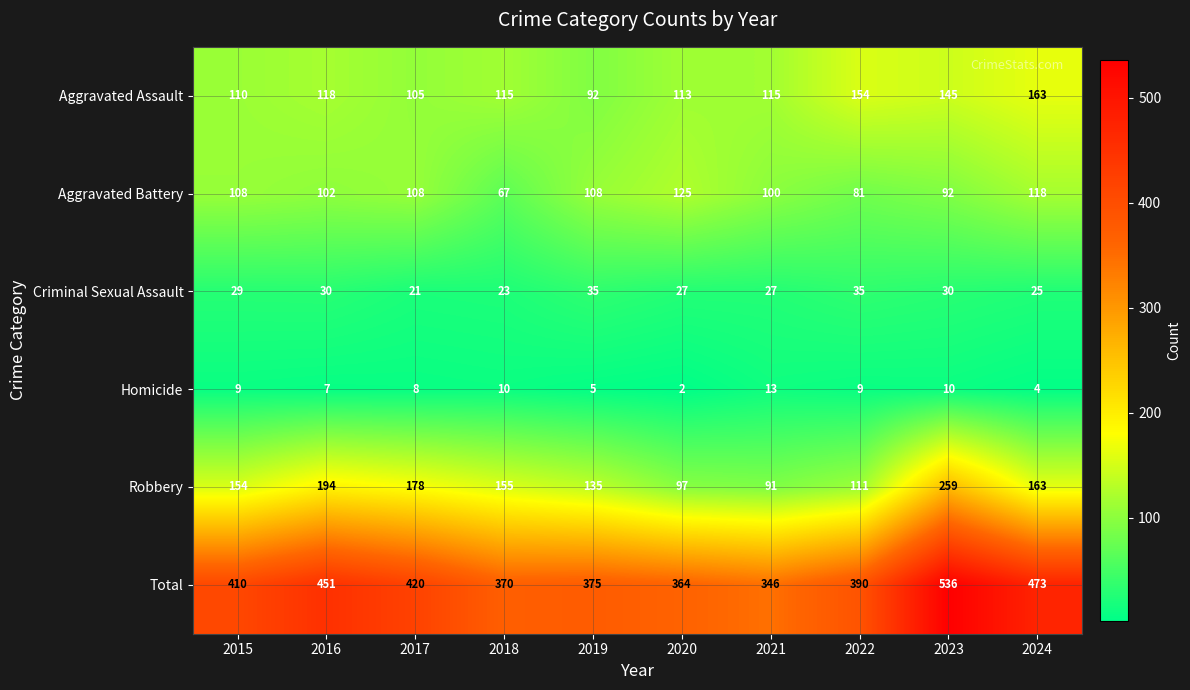

At which label does Aggravated Assault first exceed 115?

2016